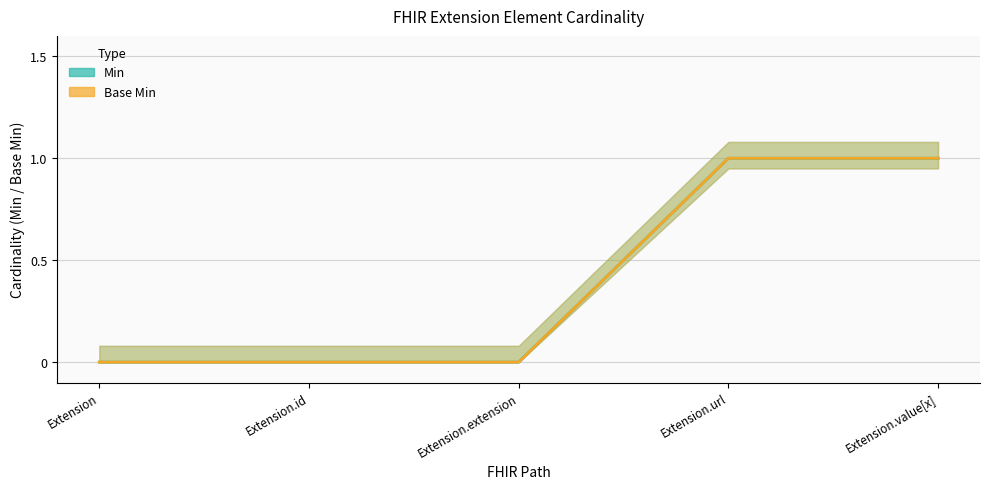

The Base Min series shows 0 at Extension. True or false?

True